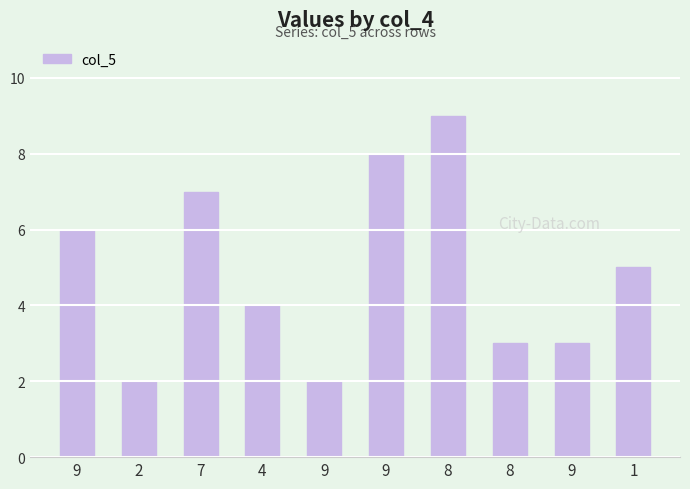

List the labels in order of value, largest first.

8, 9, 7, 9, 1, 4, 8, 9, 2, 9